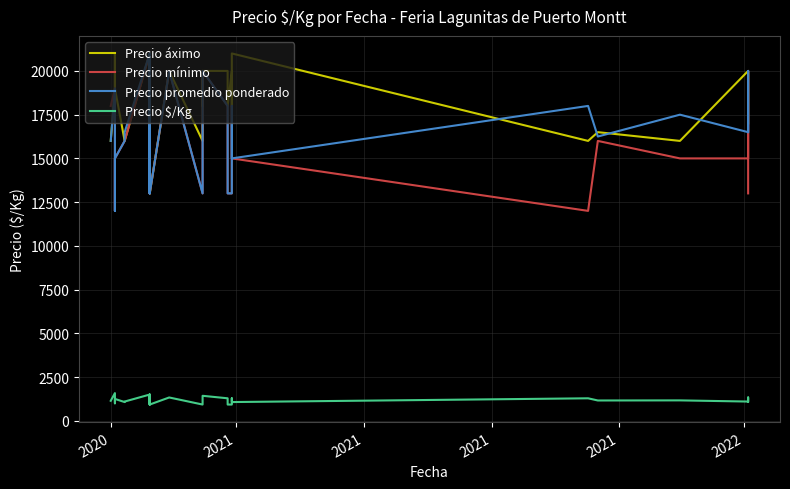

Count the number of data series in this chart.

4